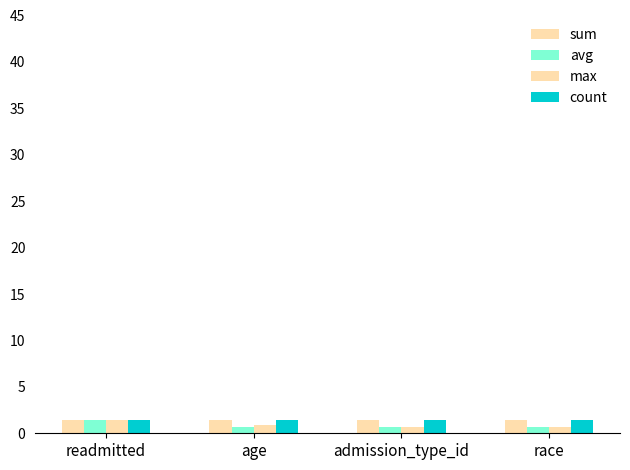

Does the chart contain stacked bars?

No